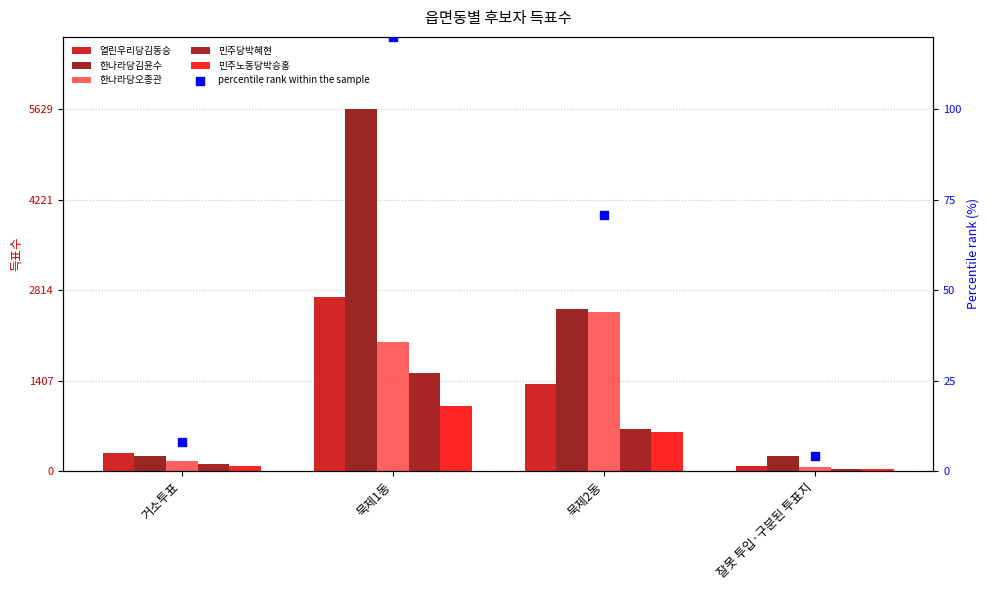

What is the total value across all series at 거소투표?

1314.1